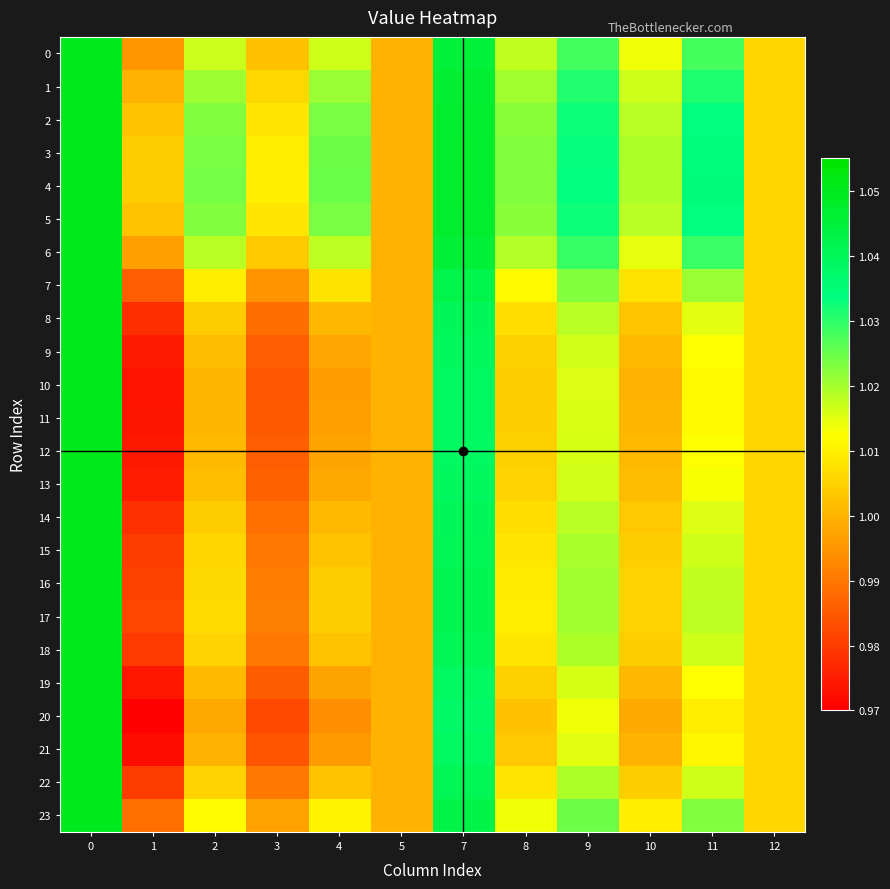

At 10, list the series in order from largest to smallest.

4, 3, 5, 2, 1, 6, 0, 23, 7, 17, 16, 15, 22, 18, 14, 8, 13, 9, 12, 19, 11, 10, 21, 20